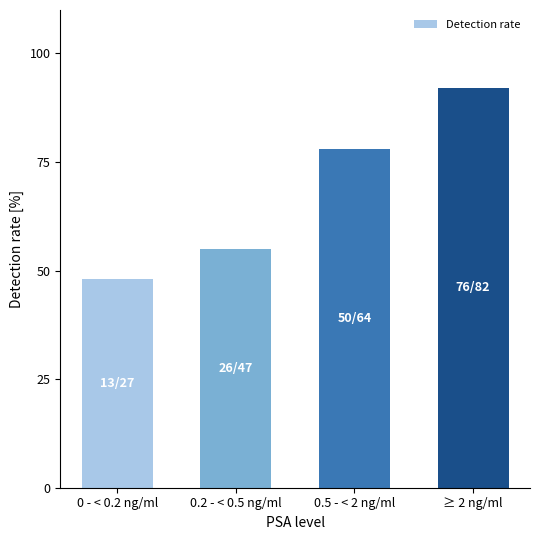

Are the bars grouped side by side (vs. stacked)?

No